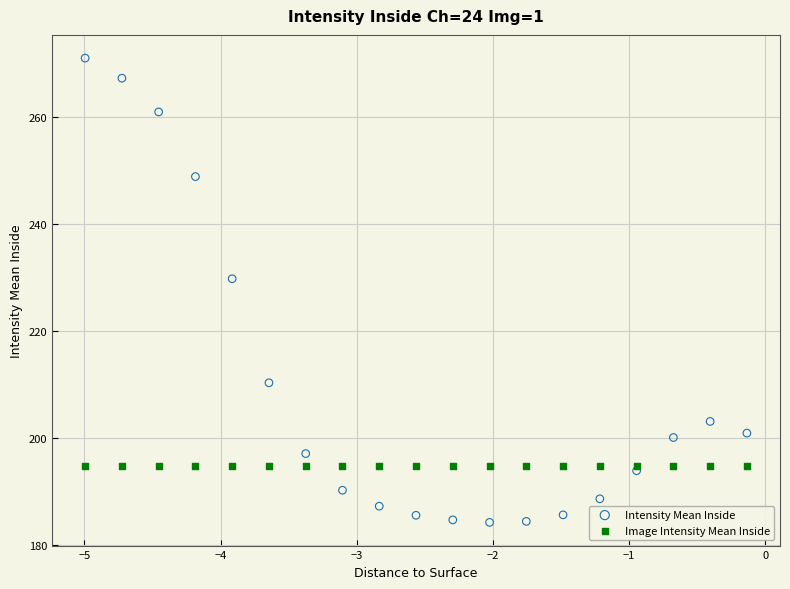

Which series reaches the minimum Y coordinate?

Intensity Mean Inside